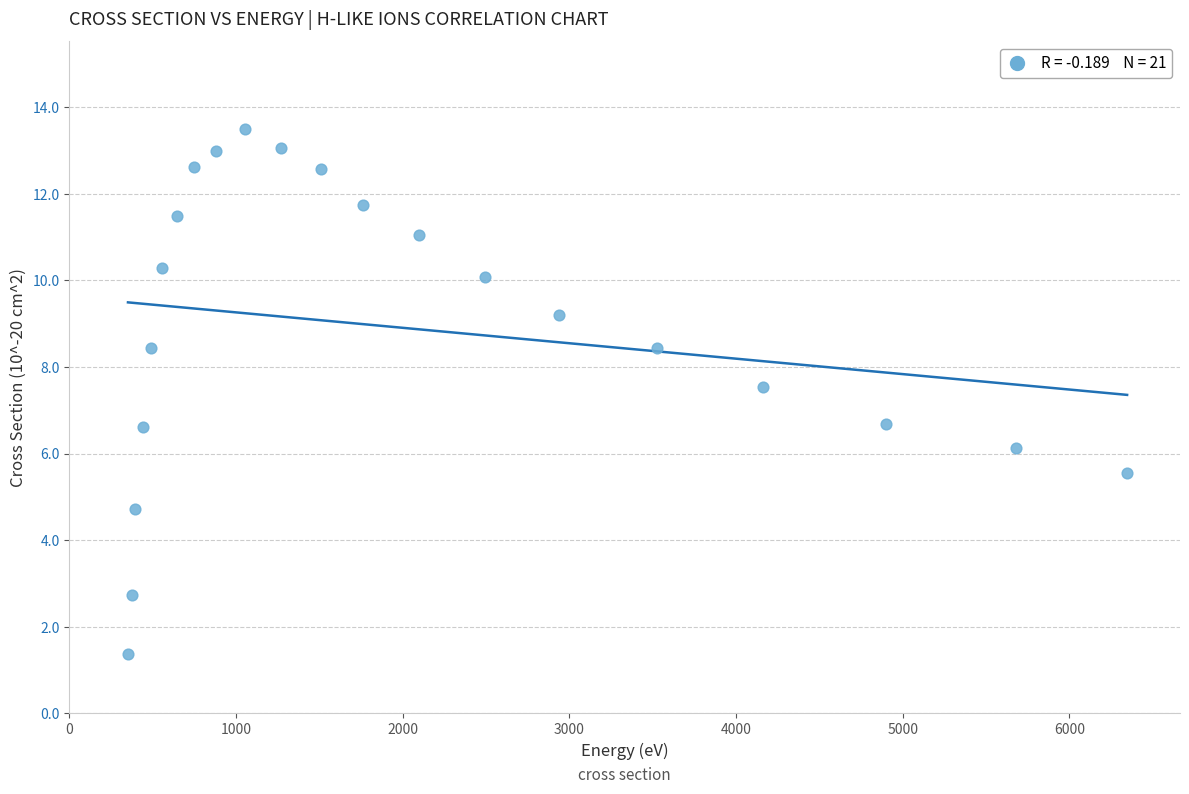

What is the range of Y values (max minus min)?

12.1